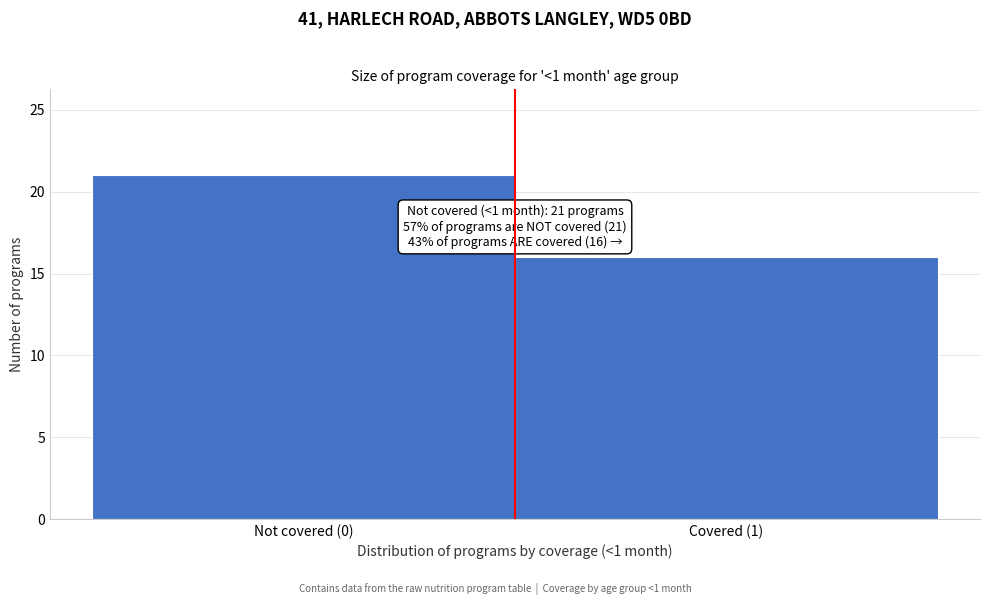

Reading left to right, list all the values displayed in this chart.

Not covered (0)=21	Covered (1)=16